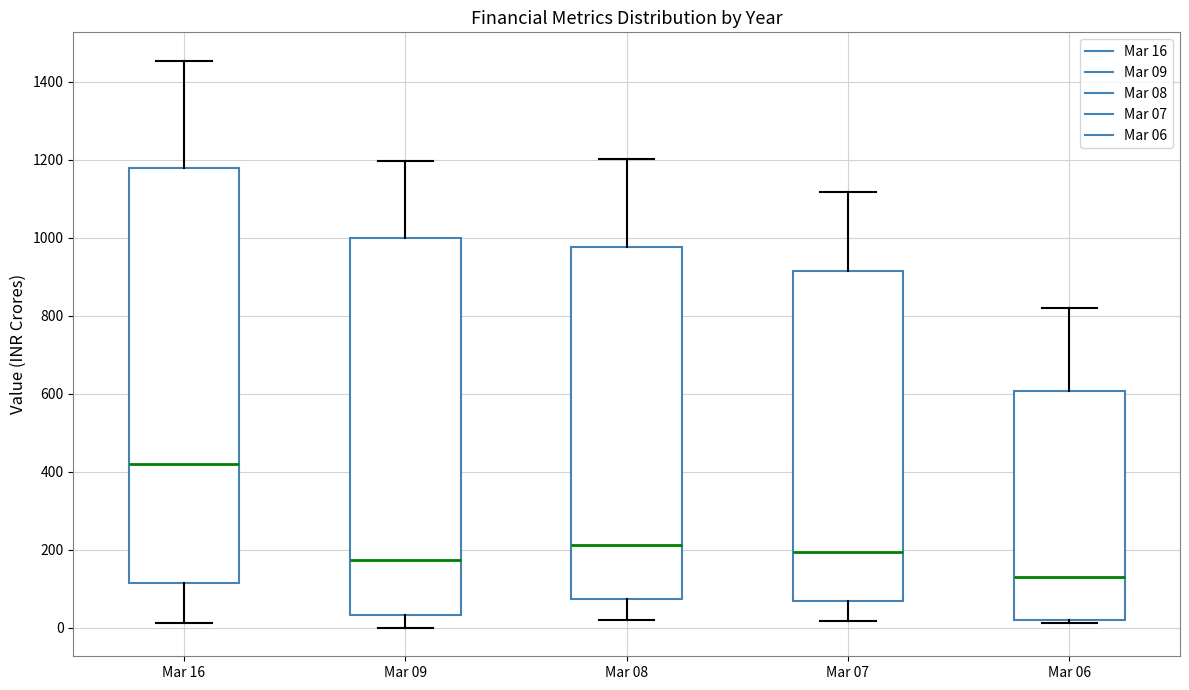

Which box is the tallest, from its lower edge to its upper edge?

Mar 16